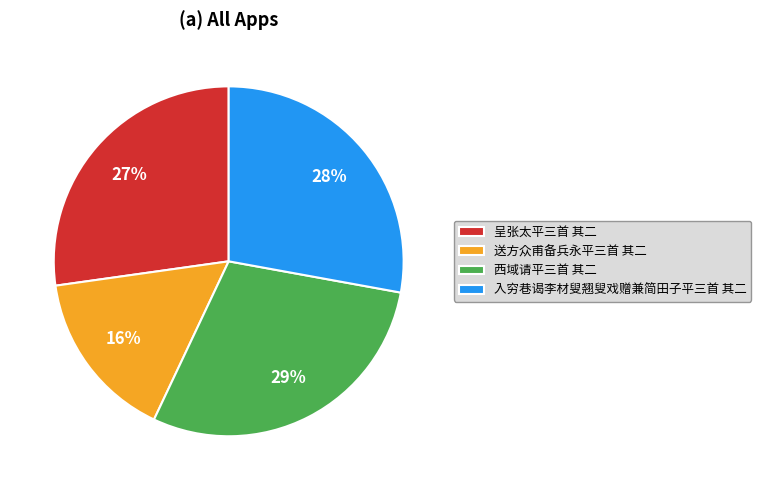

To the nearest percent, what is the average slice percentage?

25%